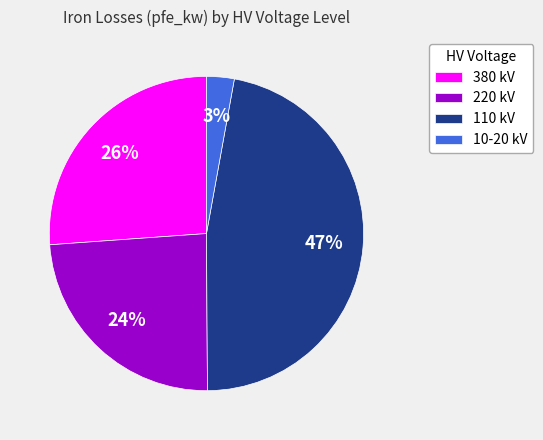

How many segments does this pie chart have?

4